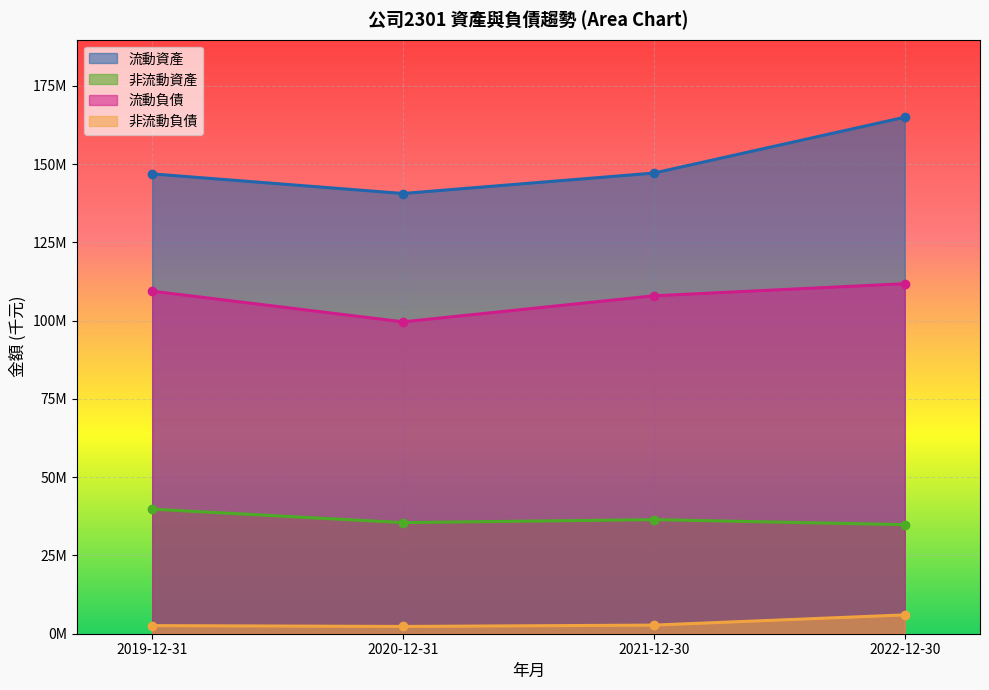

What is the spread (max minus min) of values at 2020-12-31?

138257418